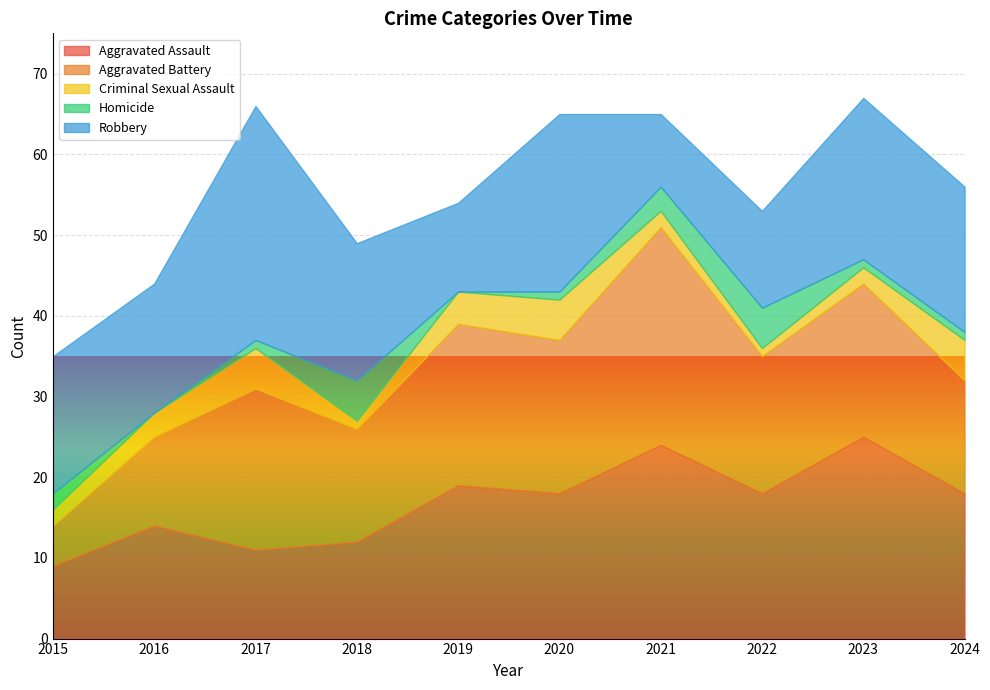

What is the average value of the Aggravated Battery series?

17